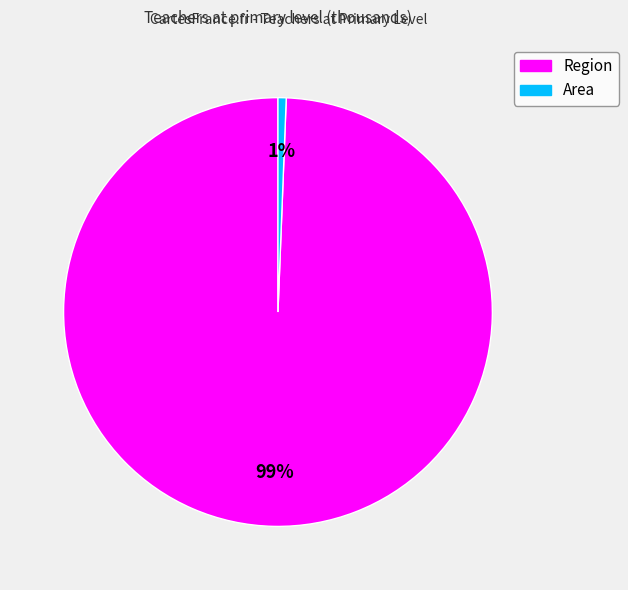

How many segments does this pie chart have?

2